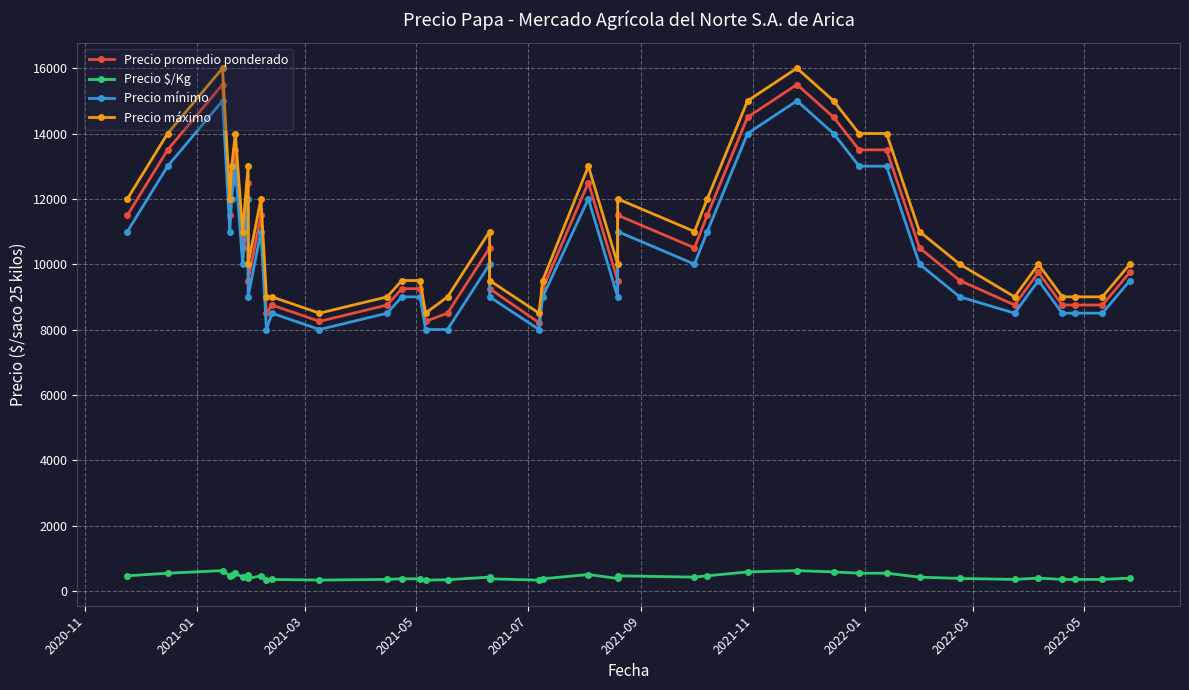

At which label is Precio mínimo closest to 11500?

2020-11